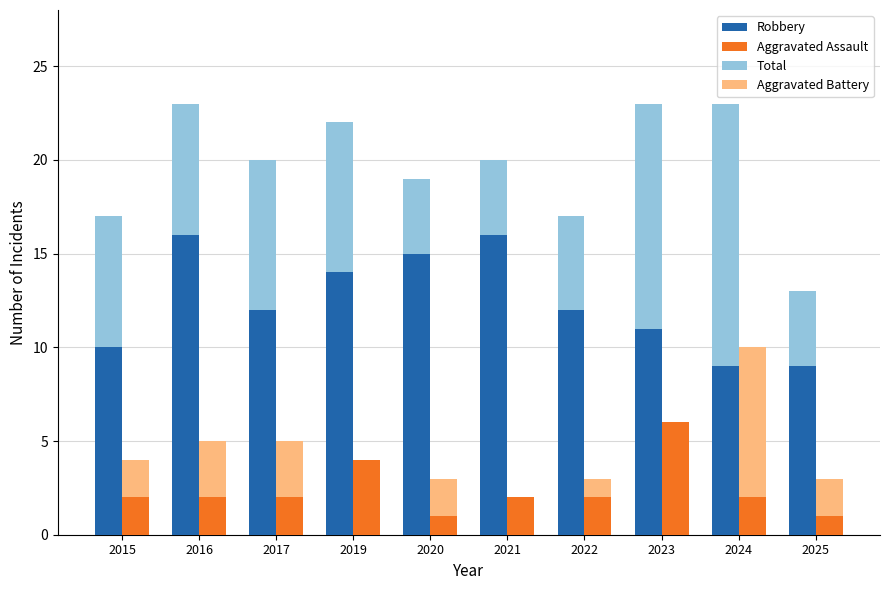

Which series has the largest total across all categories?

Total